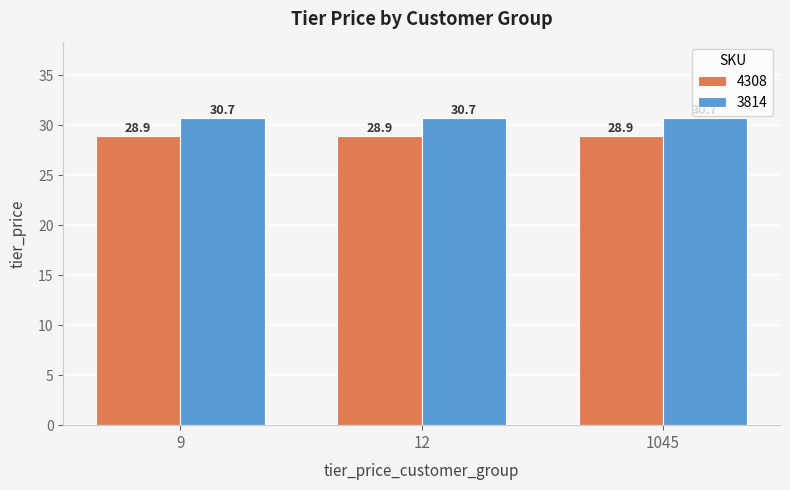

What is the minimum value for 3814?

30.7